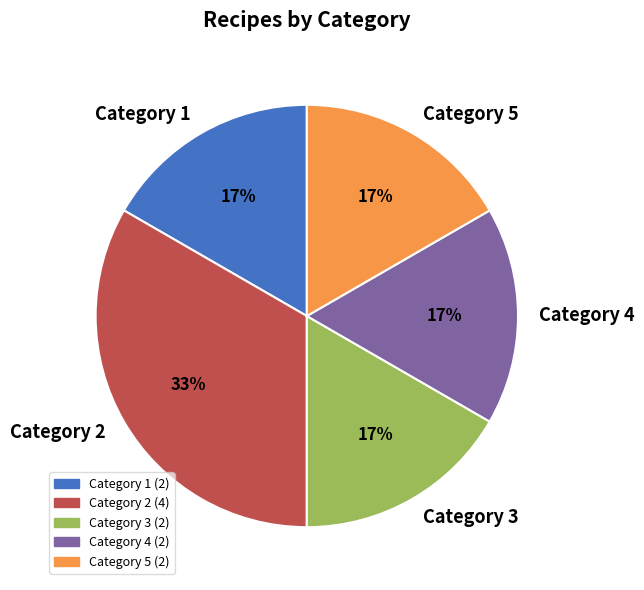

To the nearest percent, what portion does Category 3 represent?

17%